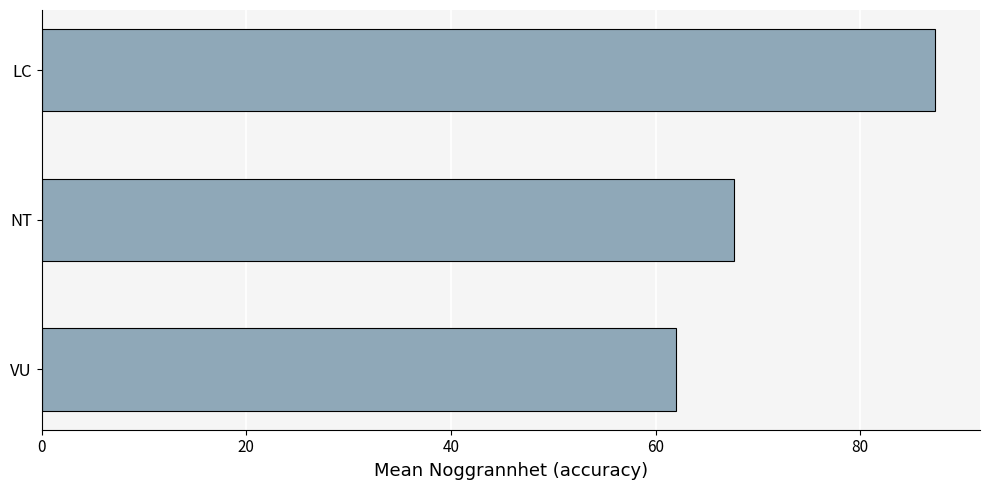

Reading bottom to top, transcribe all the data shown in this chart.

62.0	67.7	87.3